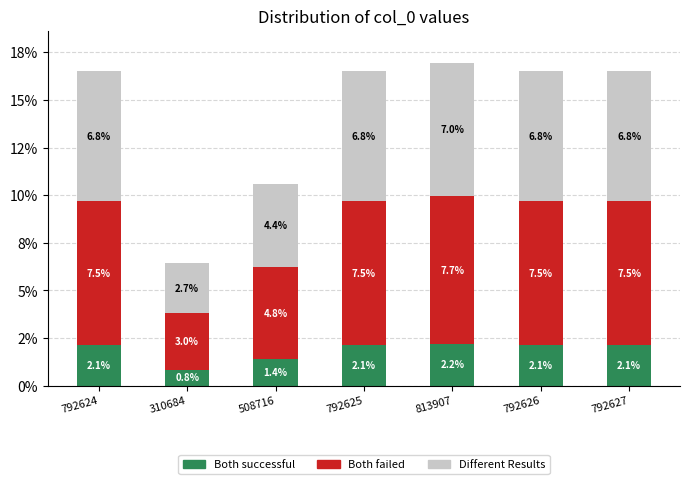

Are the bars horizontal?

No